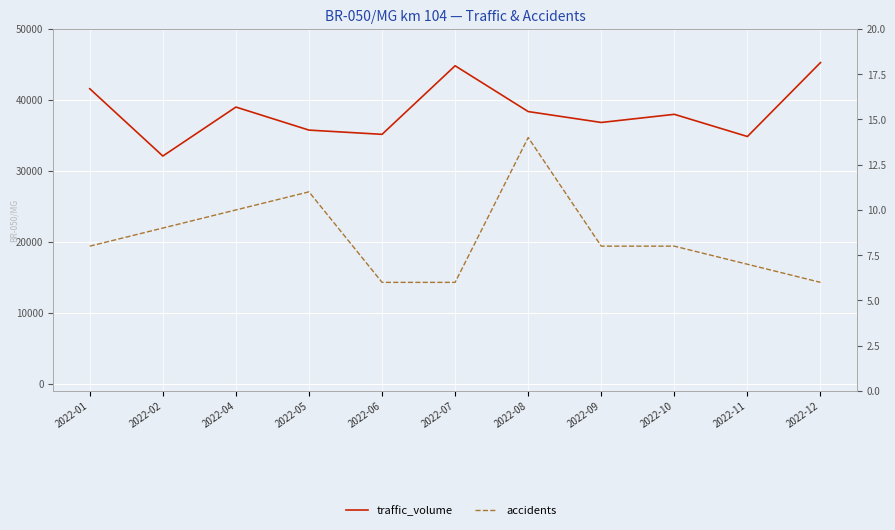

At how many categories does at least one series exceed 30655?

11